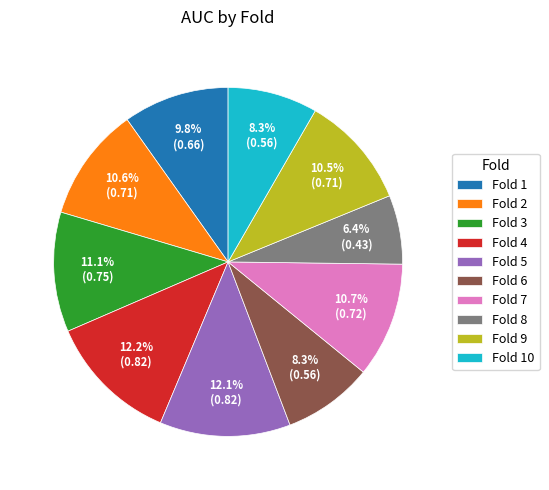

What is the smallest slice in the pie chart?

Fold 8